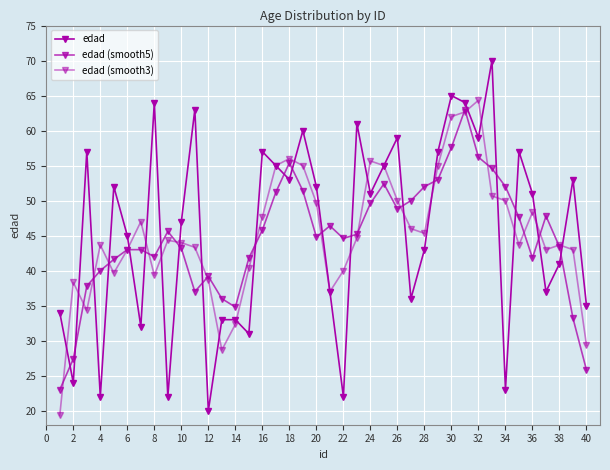

How many lines are shown in the chart?

3